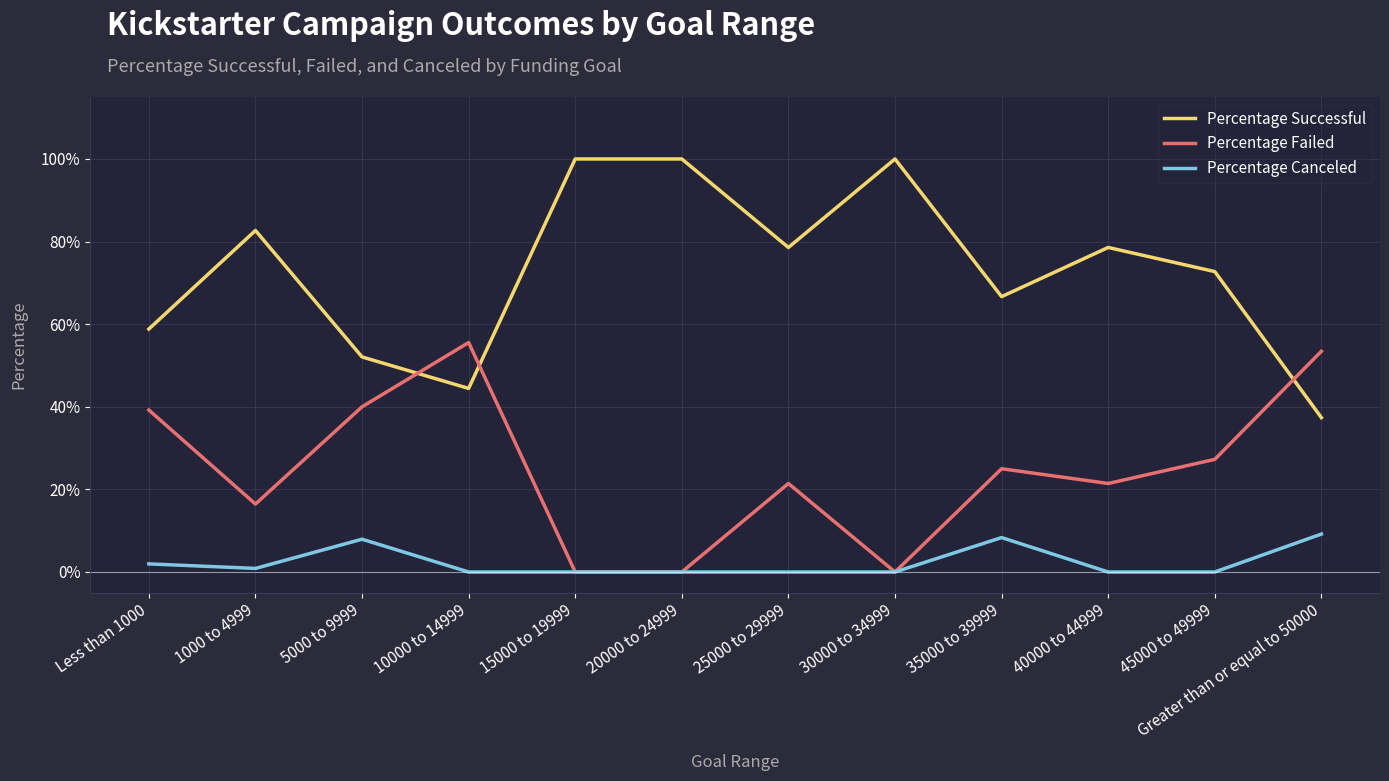

The value of Percentage Canceled at 25000 to 29999 is 0.0. True or false?

True